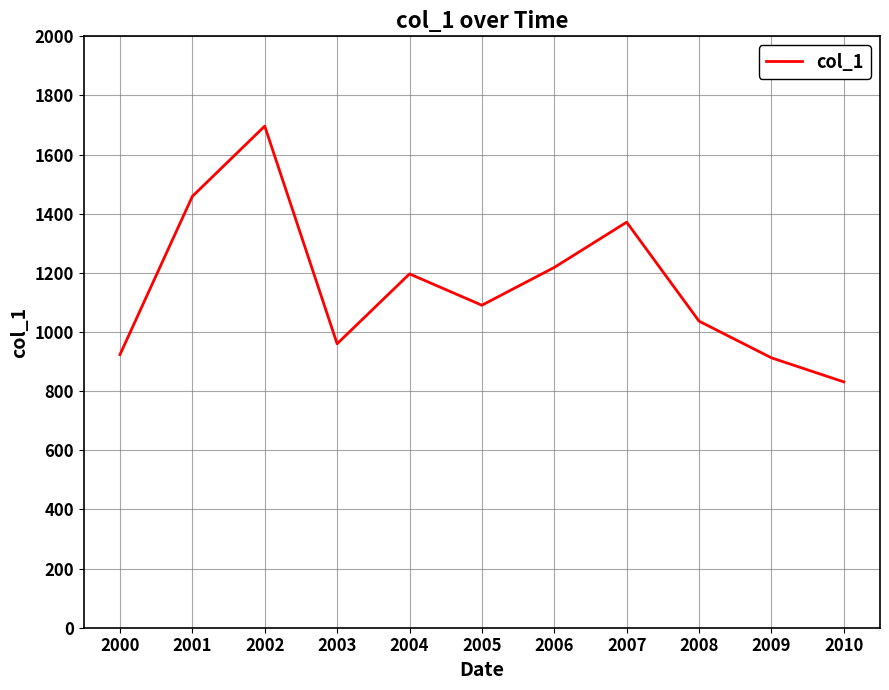

What is the sum of all values?

12697.3